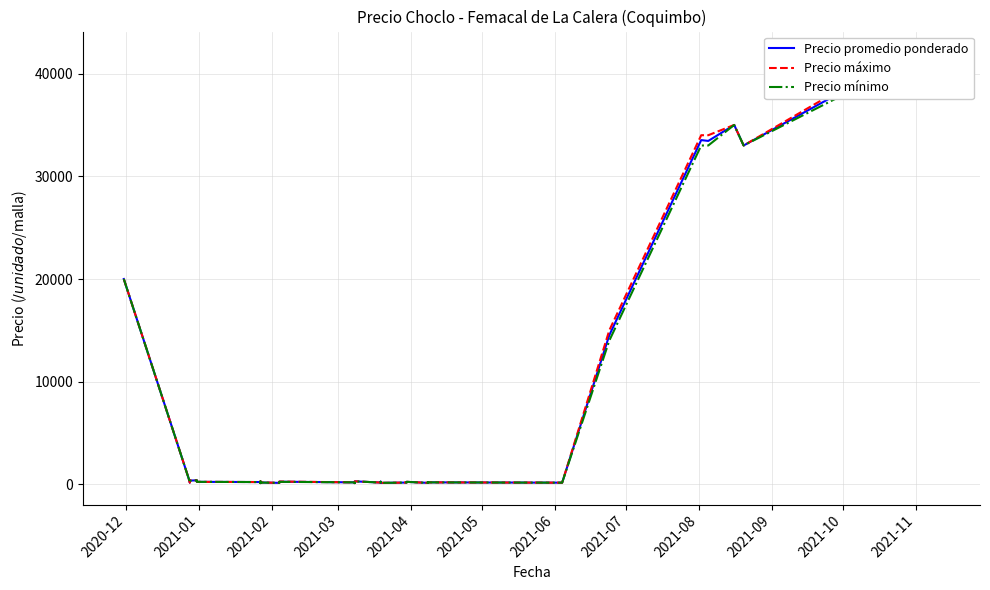

How many interior local peaks does the Precio mínimo series have?

8